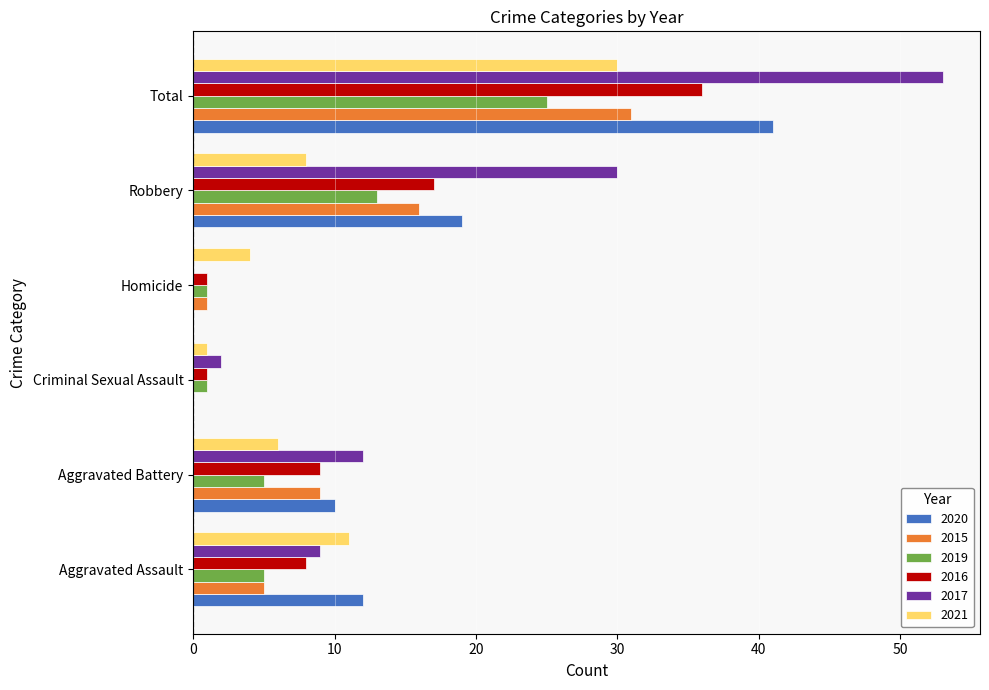

What is the sum of all 2015 values?

62